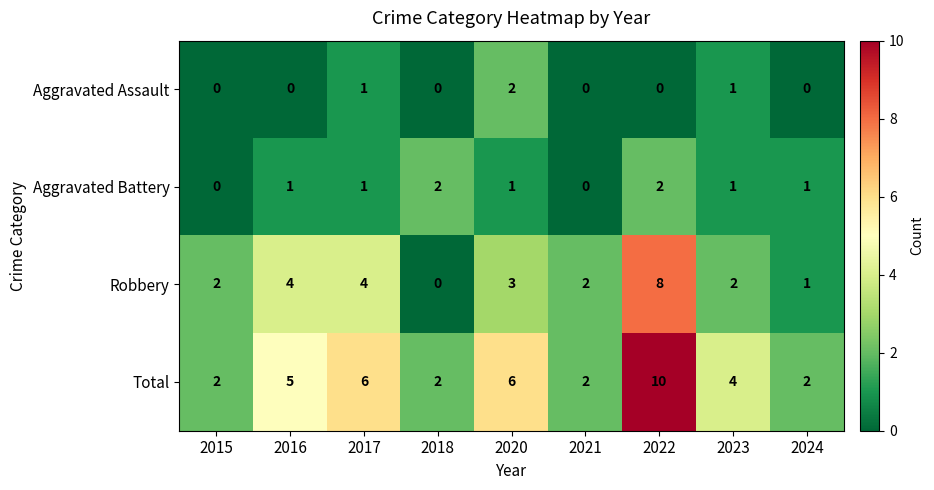

How many data points does each series have?

9